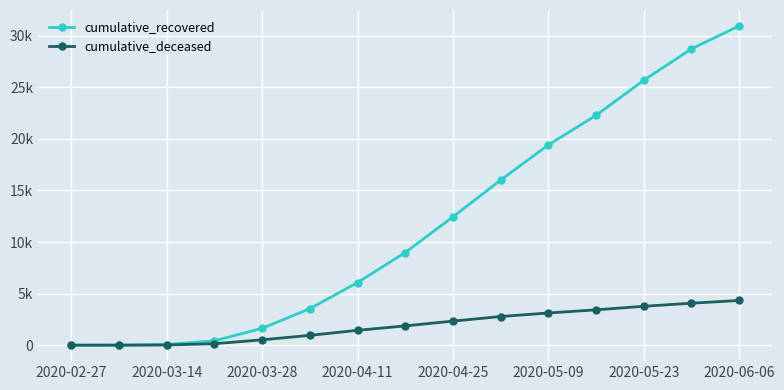

What is the sum of all cumulative_recovered values?

176237